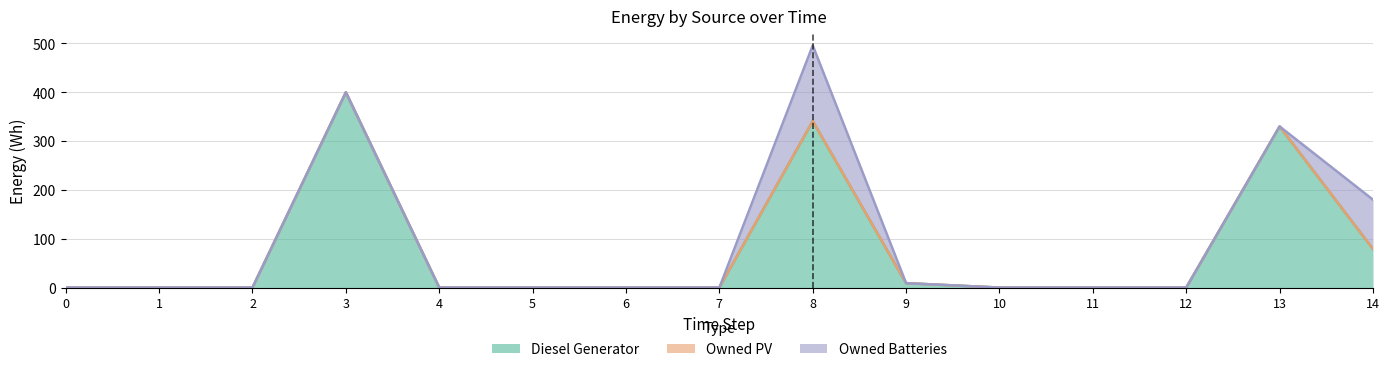

True or false: Owned PV and Owned Batteries intersect in this chart.

False